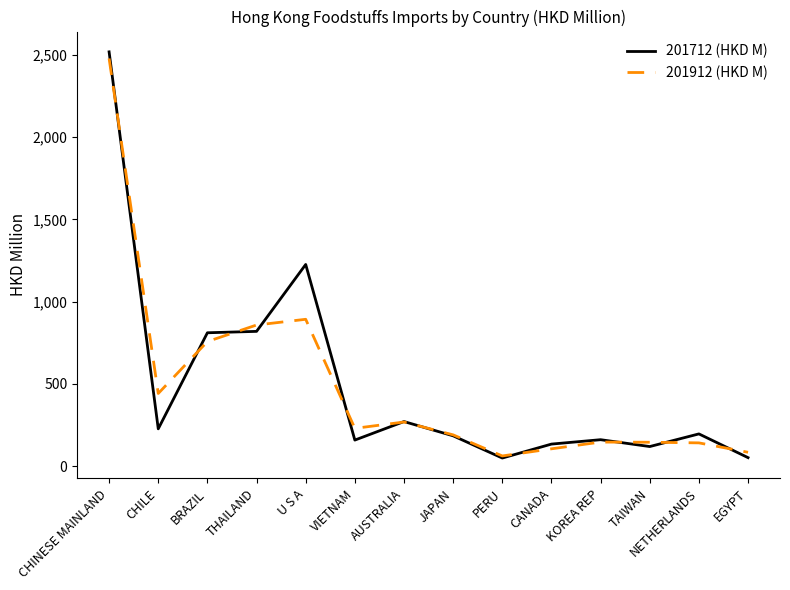

At which label does 201912 (HKD M) reach its minimum?

PERU